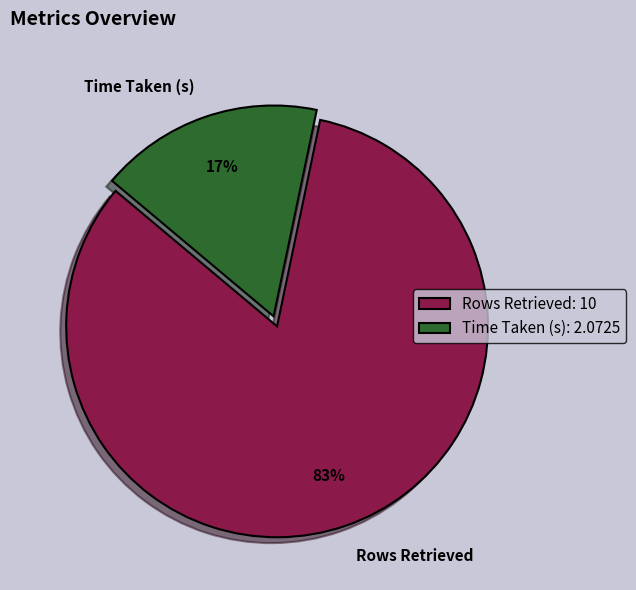

Rank the categories by value from highest to lowest.

Rows Retrieved, Time Taken (s)